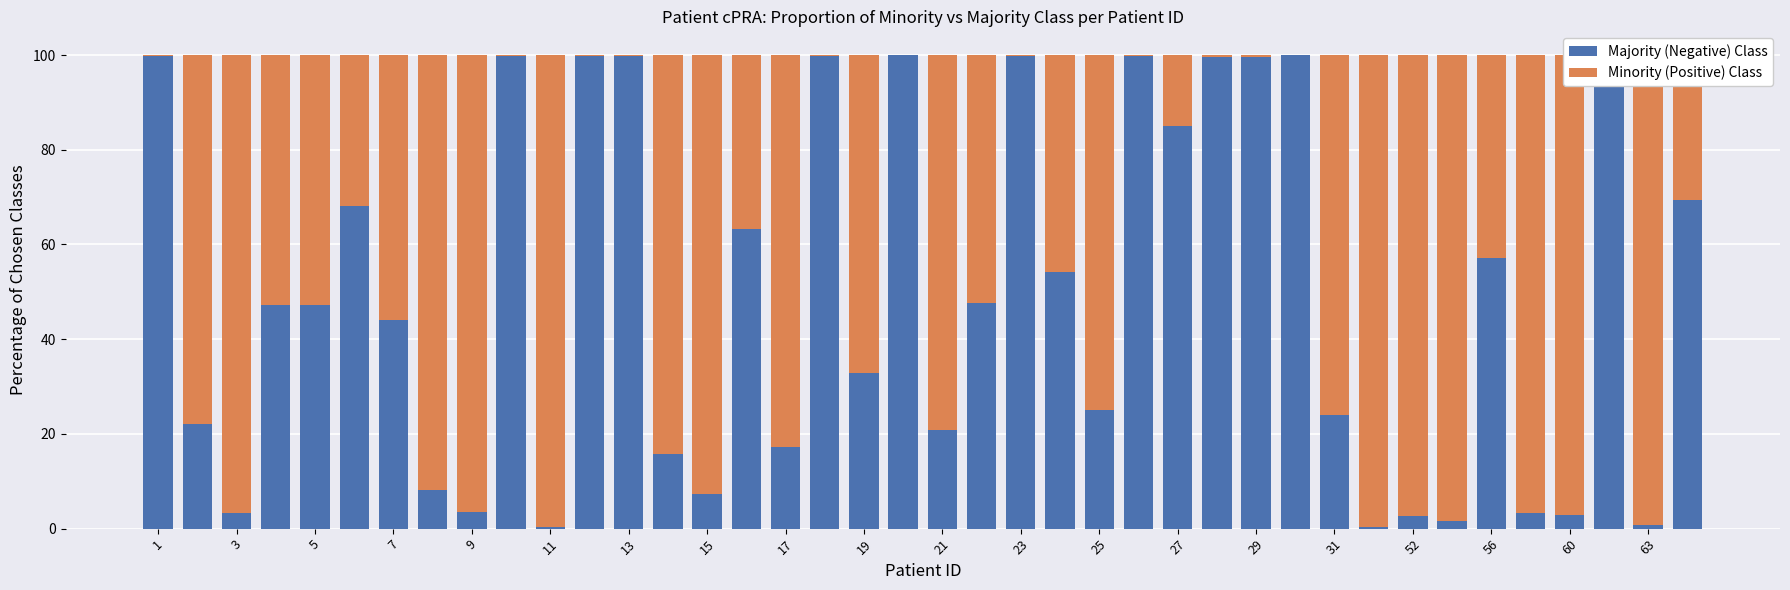

What are all the series names shown in the legend?

Majority (Negative) Class, Minority (Positive) Class